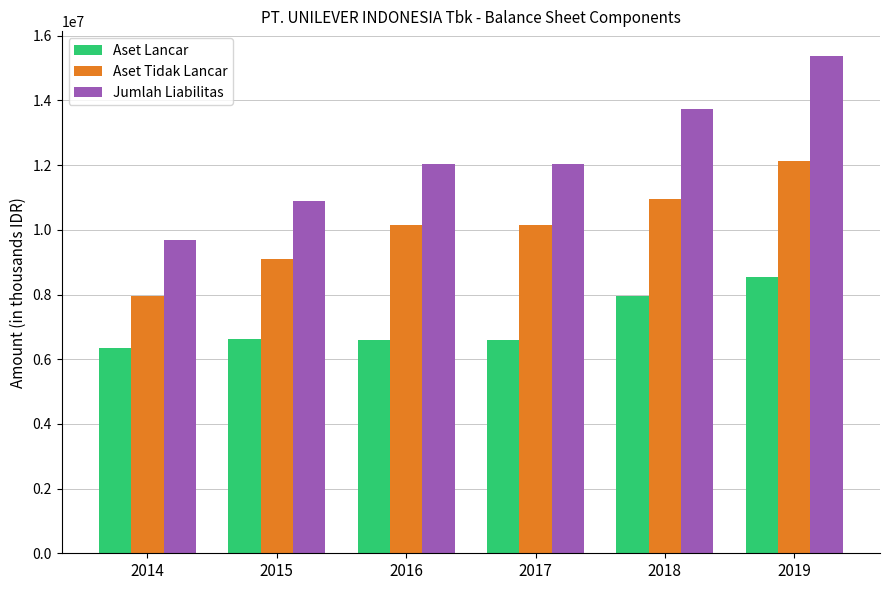

Which series changed the most between 2016 and 2018?

Jumlah Liabilitas